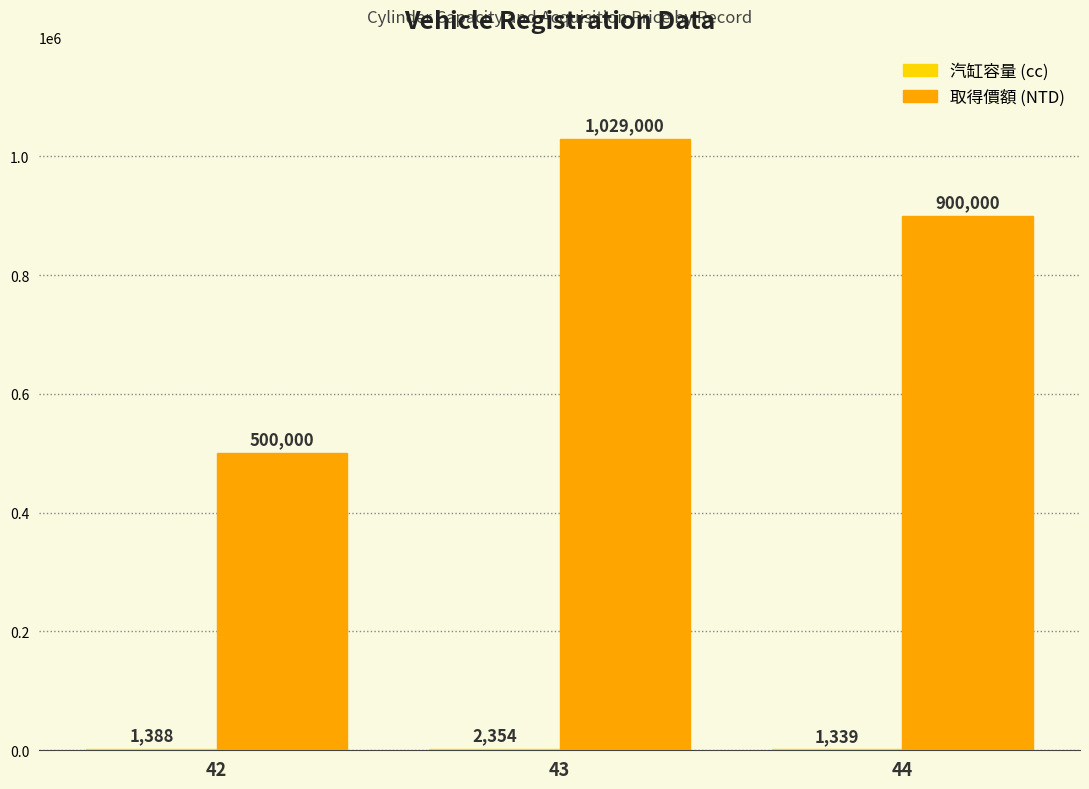

What is the greatest value displayed?

1029000